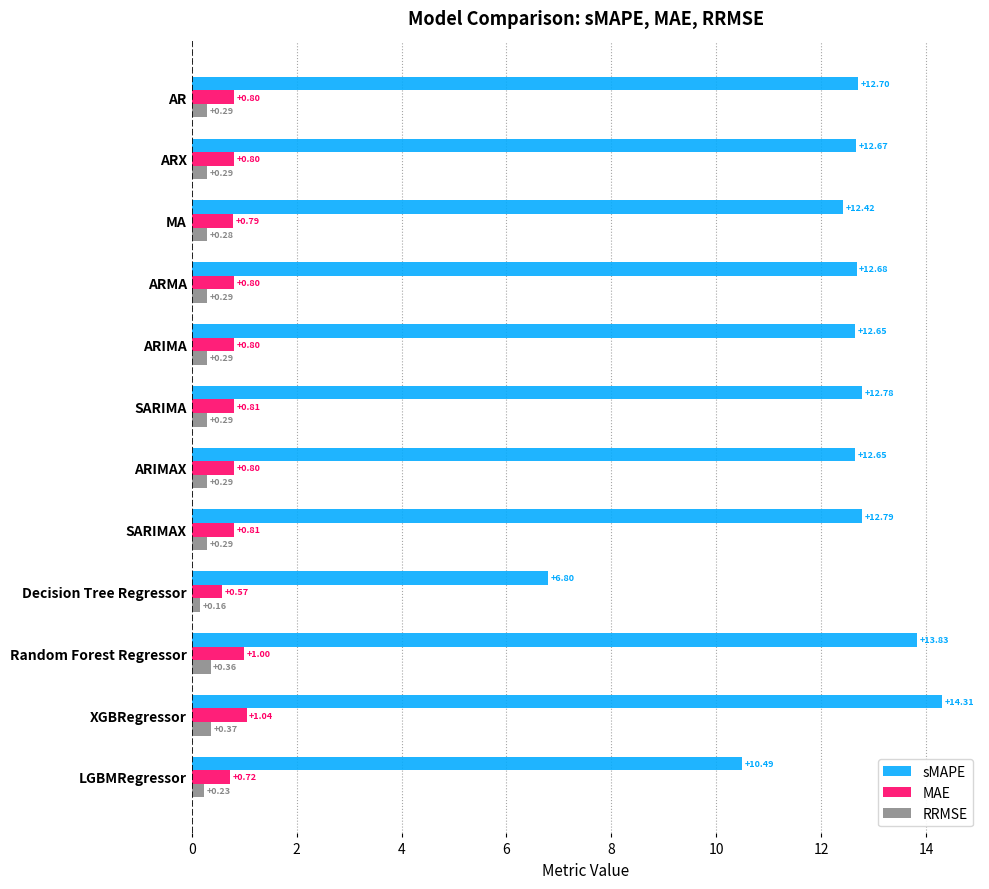

At which category is the sum across all series the highest?

XGBRegressor